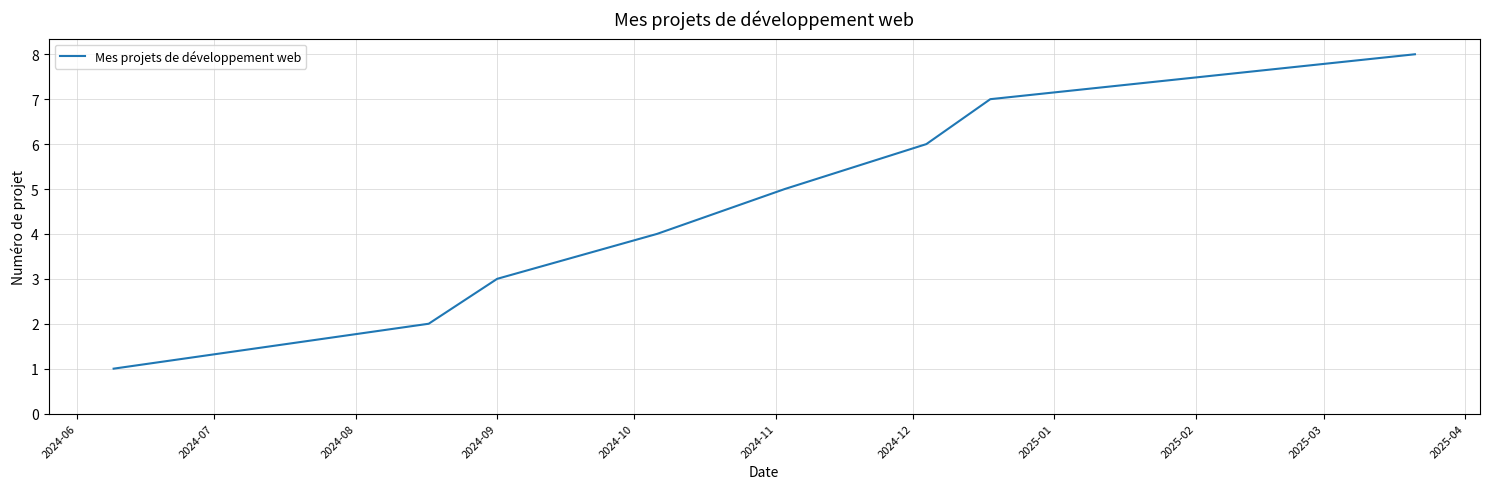

True or false: the data has more than 2 interior local peaks.

False